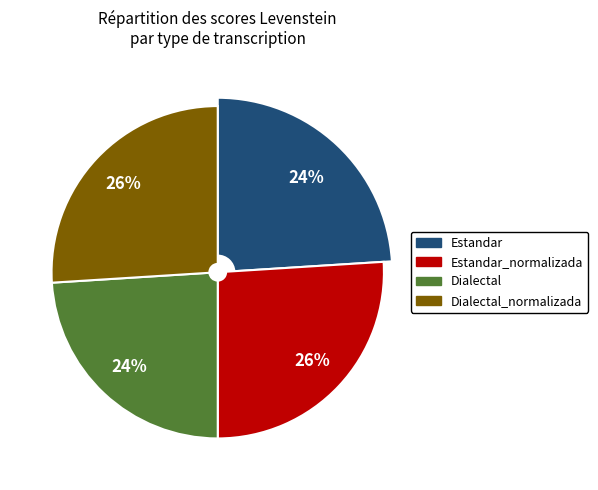

To the nearest percent, what percentage of the pie is Estandar_normalizada?

26%